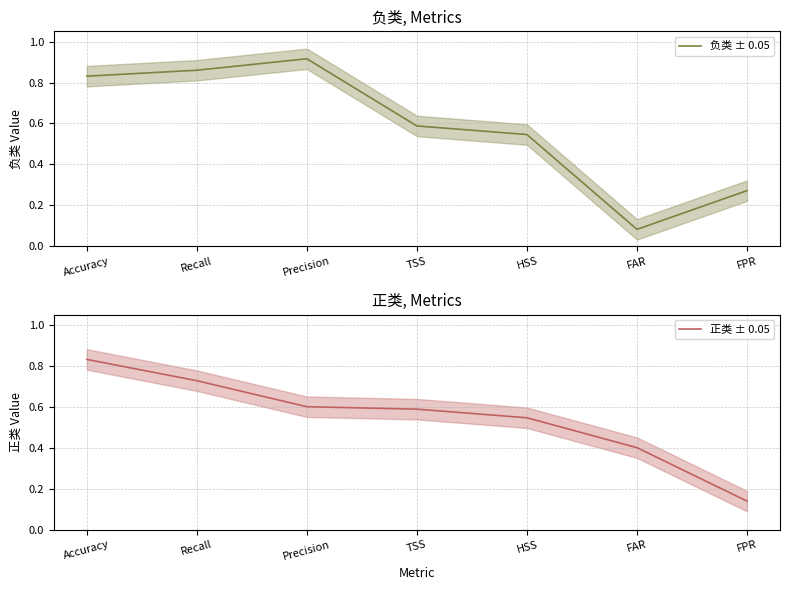

Which category has the highest value across all series?

Precision